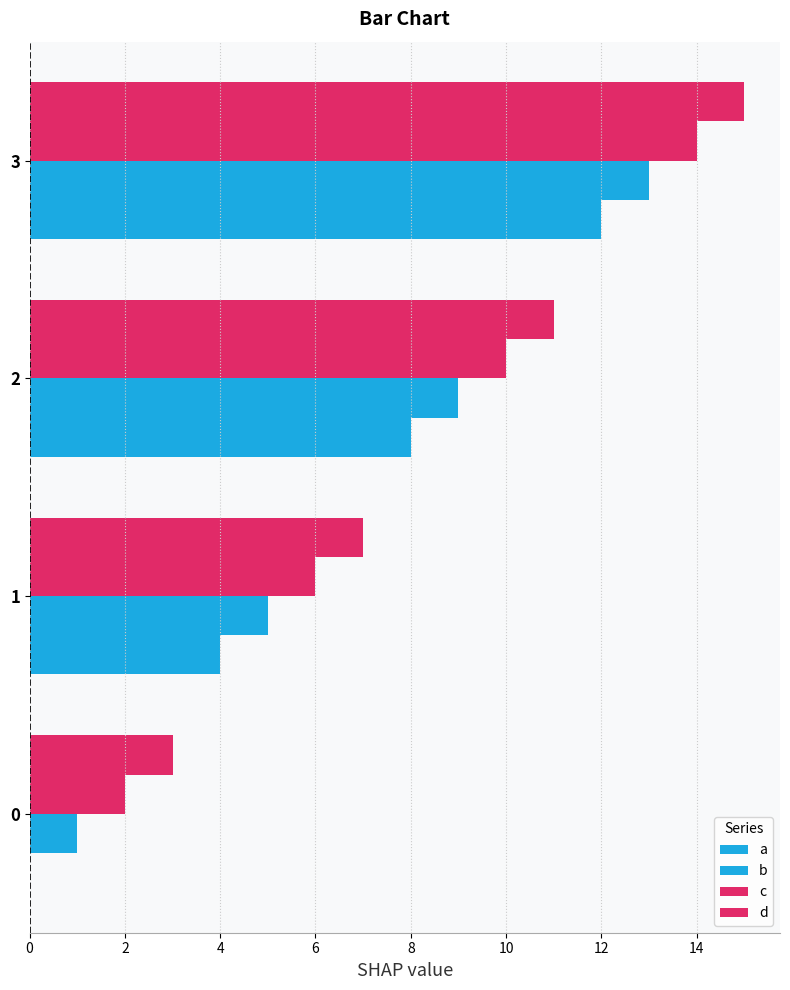

How many distinct data groups are displayed?

4